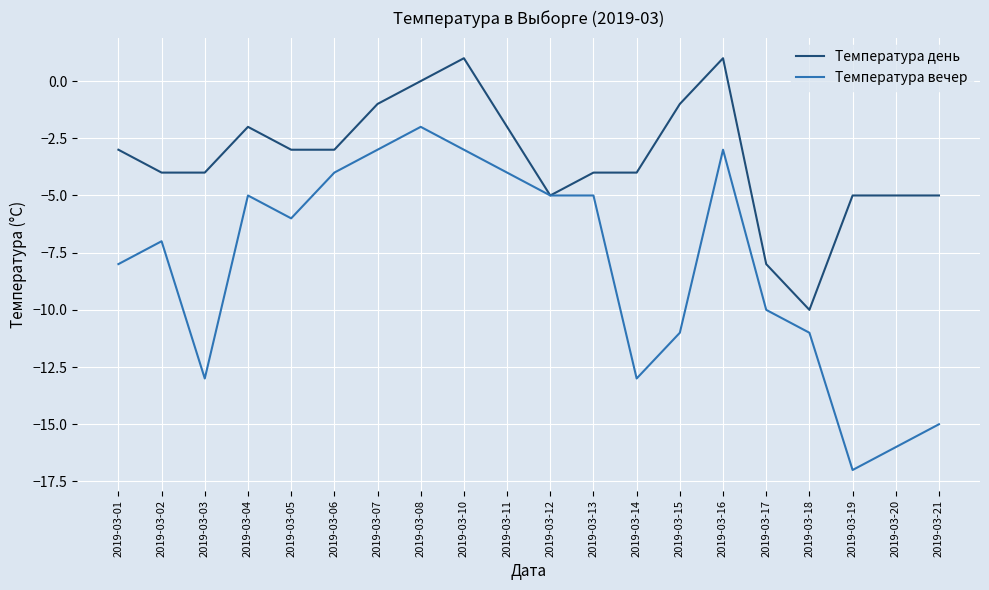

What are all the series names shown in the legend?

Температура день, Температура вечер